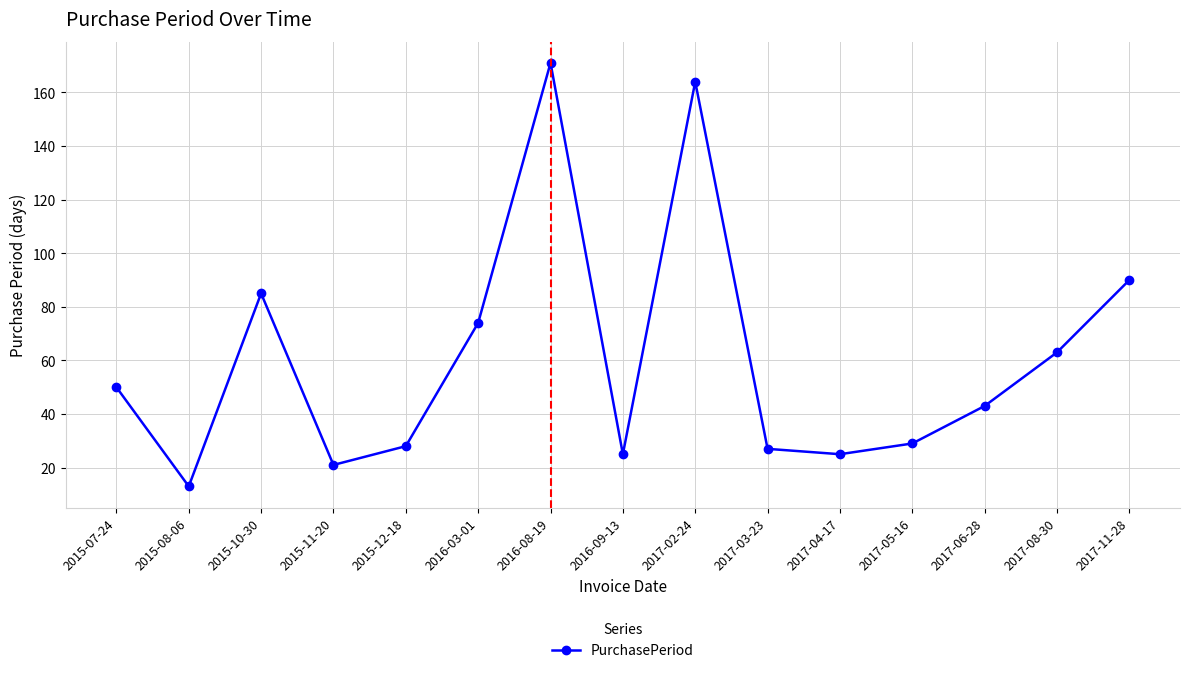

Approximately how many times larger is the value at 2016-08-19 compared to 2015-08-06?

13.2